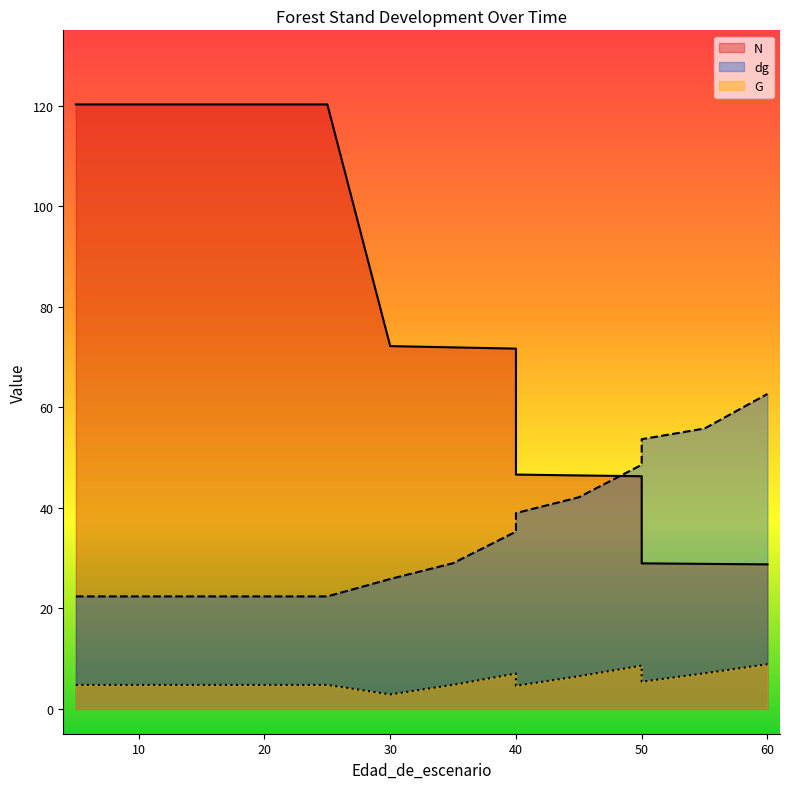

What are all the series names shown in the legend?

N, G, dg